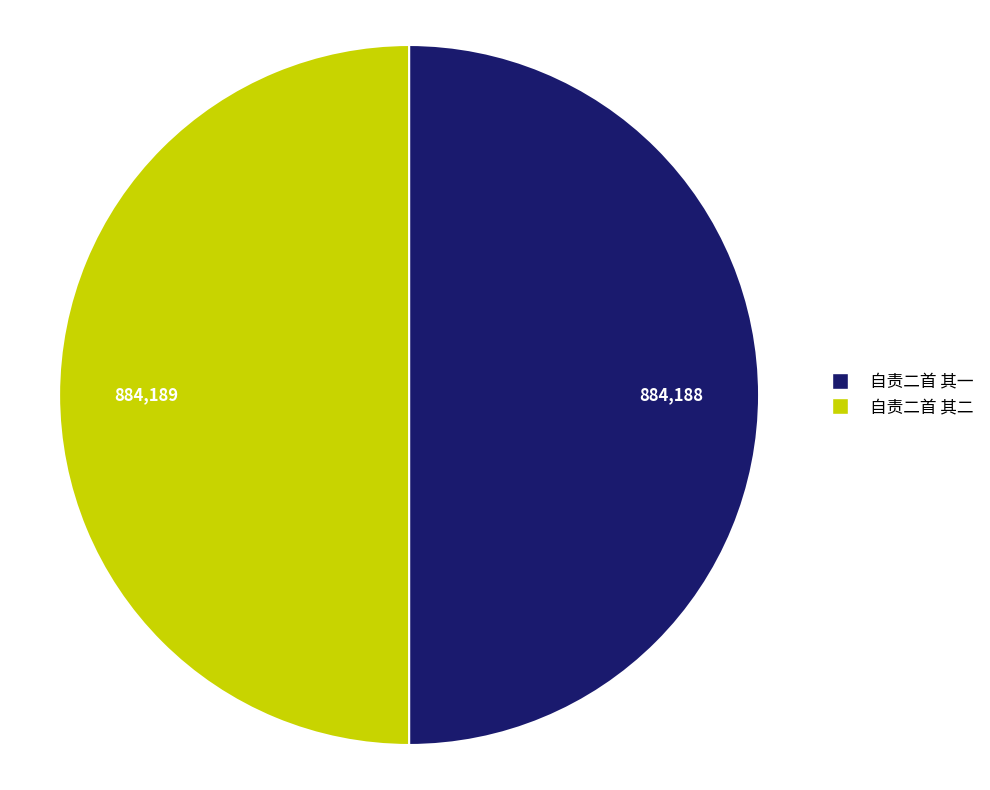

What is the ratio of the value at 自责二首 其一 to the value at 自责二首 其二?

1.0